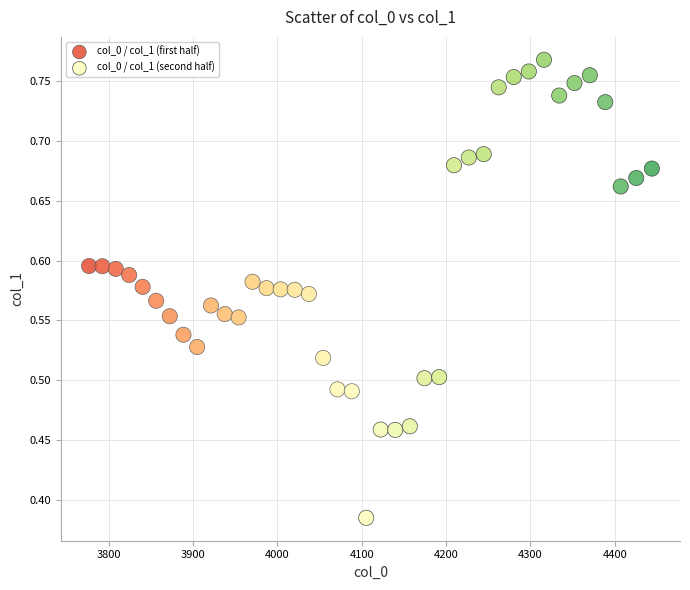

Which series reaches the maximum Y coordinate?

col_0 / col_1 (second half)